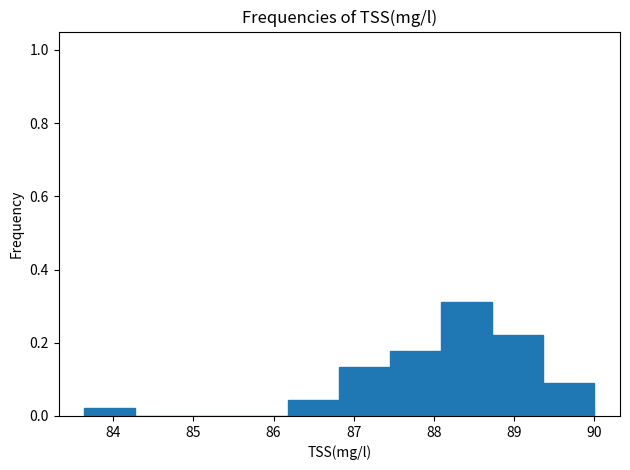

Reading left to right, list every bar in this chart as the range it spans on the x-axis followed by its height. Neither the bar edges nor the heights are printed on the chart, so give them approximately, as read against the axes.

83.6 to 84.3: 0.02
84.3 to 84.9: 0
84.9 to 85.5: 0
85.5 to 86.2: 0
86.2 to 86.8: 0.04
86.8 to 87.5: 0.14
87.5 to 88.1: 0.18
88.1 to 88.7: 0.32
88.7 to 89.4: 0.22
89.4 to 90.0: 0.08